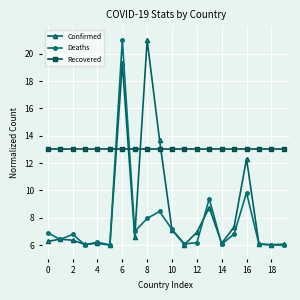

What is the highest value of the Deaths series?

21.0